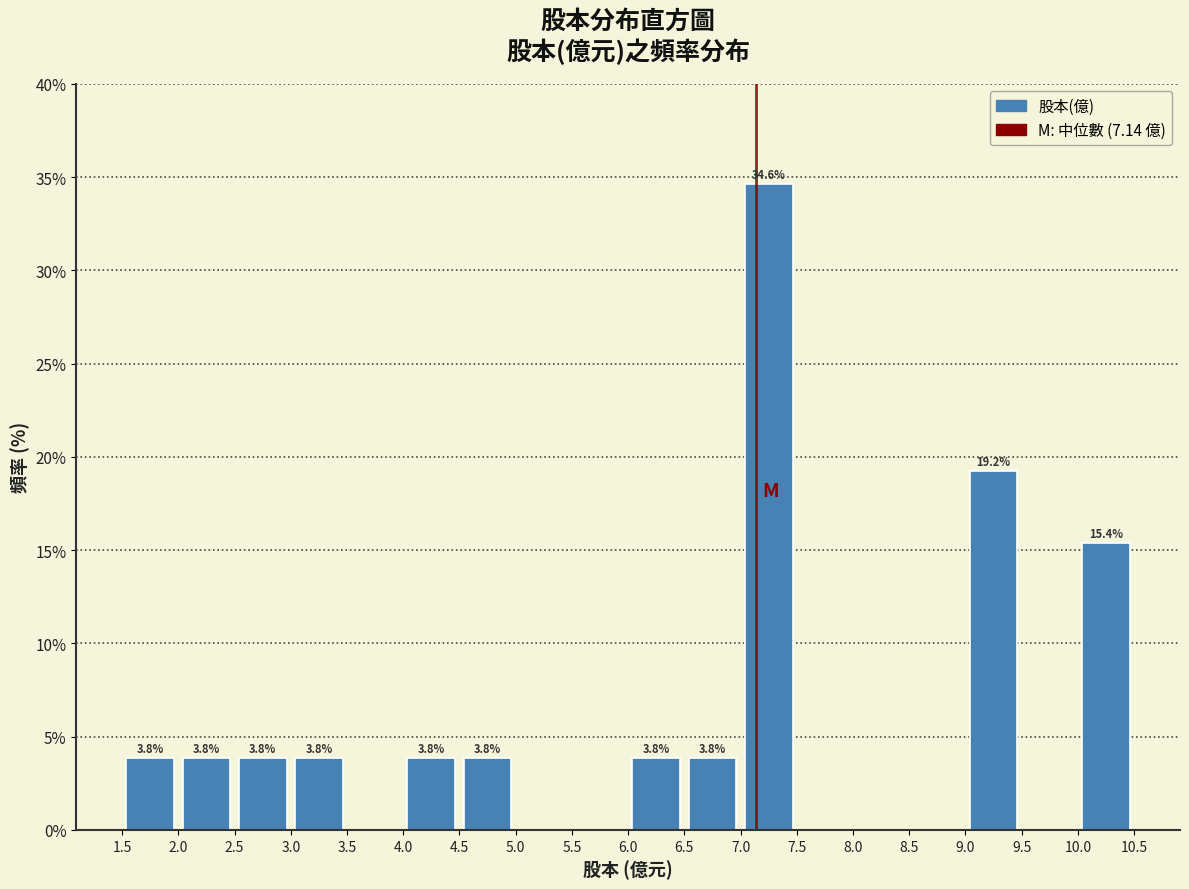

Over which range of the x-axis is the bar tallest?

7.0 to 7.5